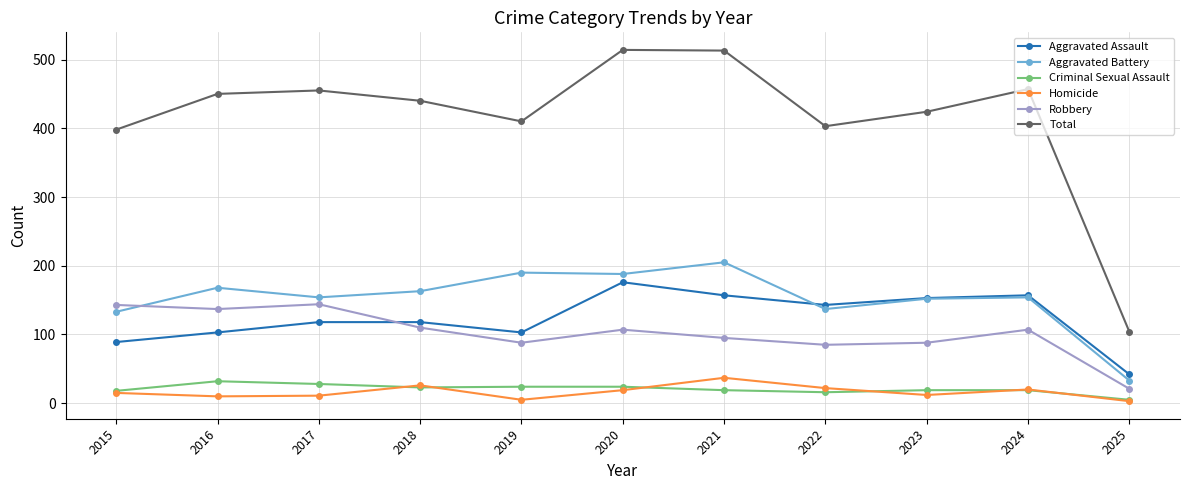

How many values in the Robbery series are below 107?

5